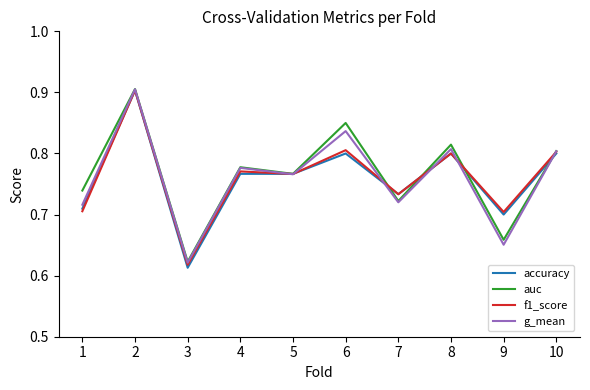

Which series has the widest spread of values?

accuracy